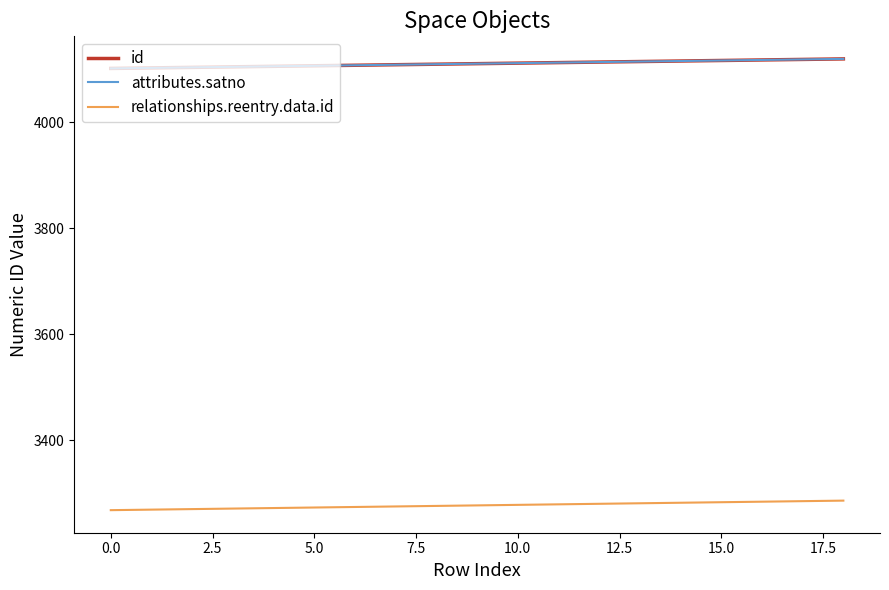

Does the chart display data point markers on the line(s)?

No